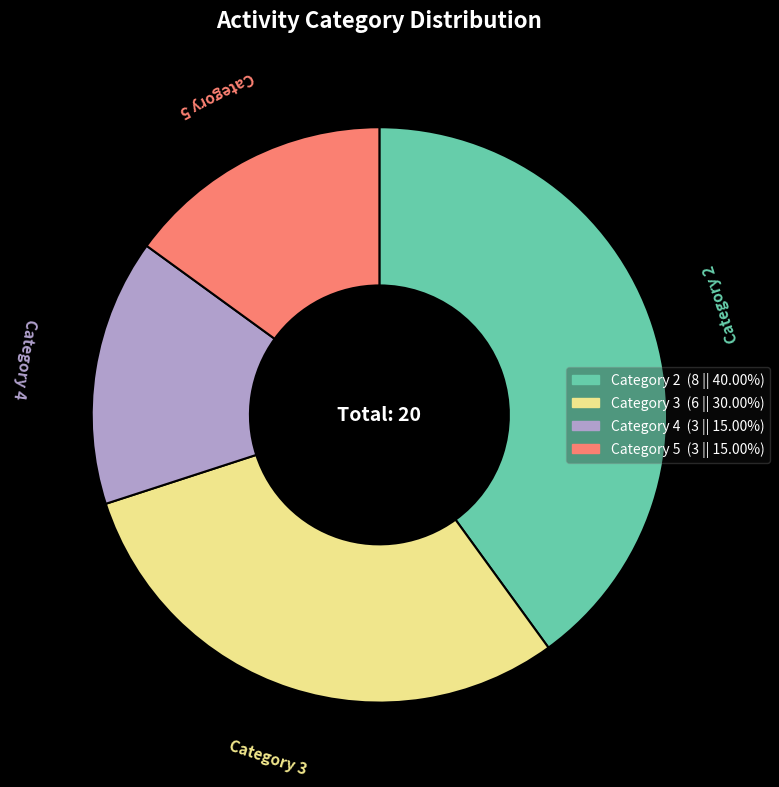

Is there any slice that represents more than half of the pie?

No